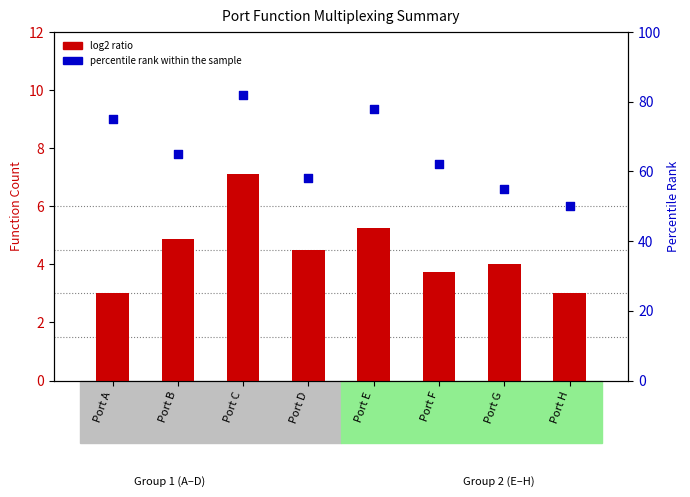

At which category is the sum across all series the highest?

Port C